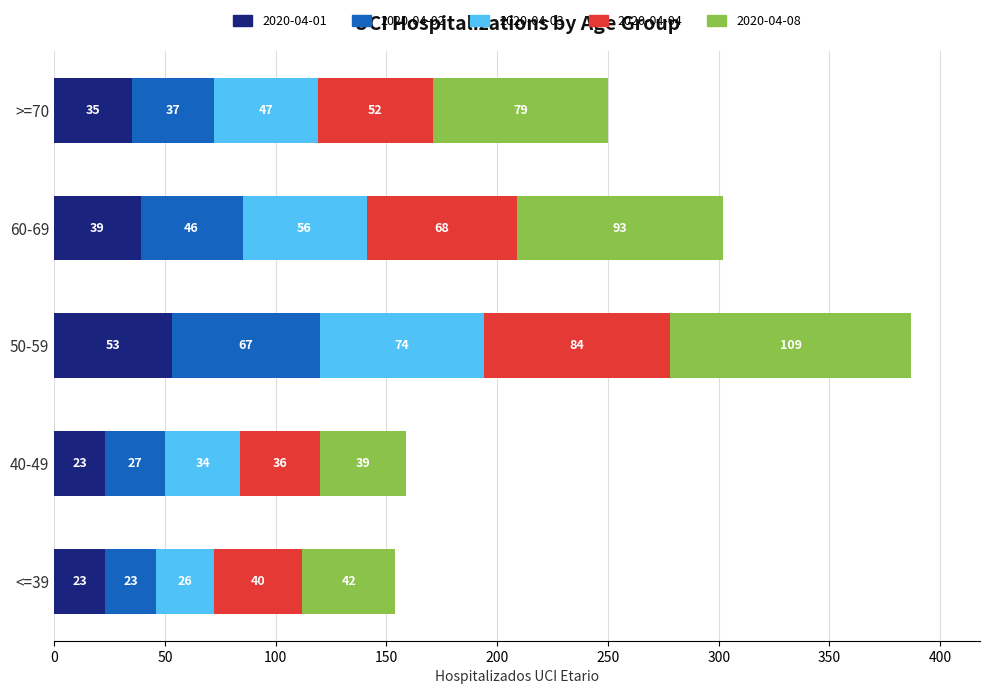

What is the total value across all series at <=39?

154